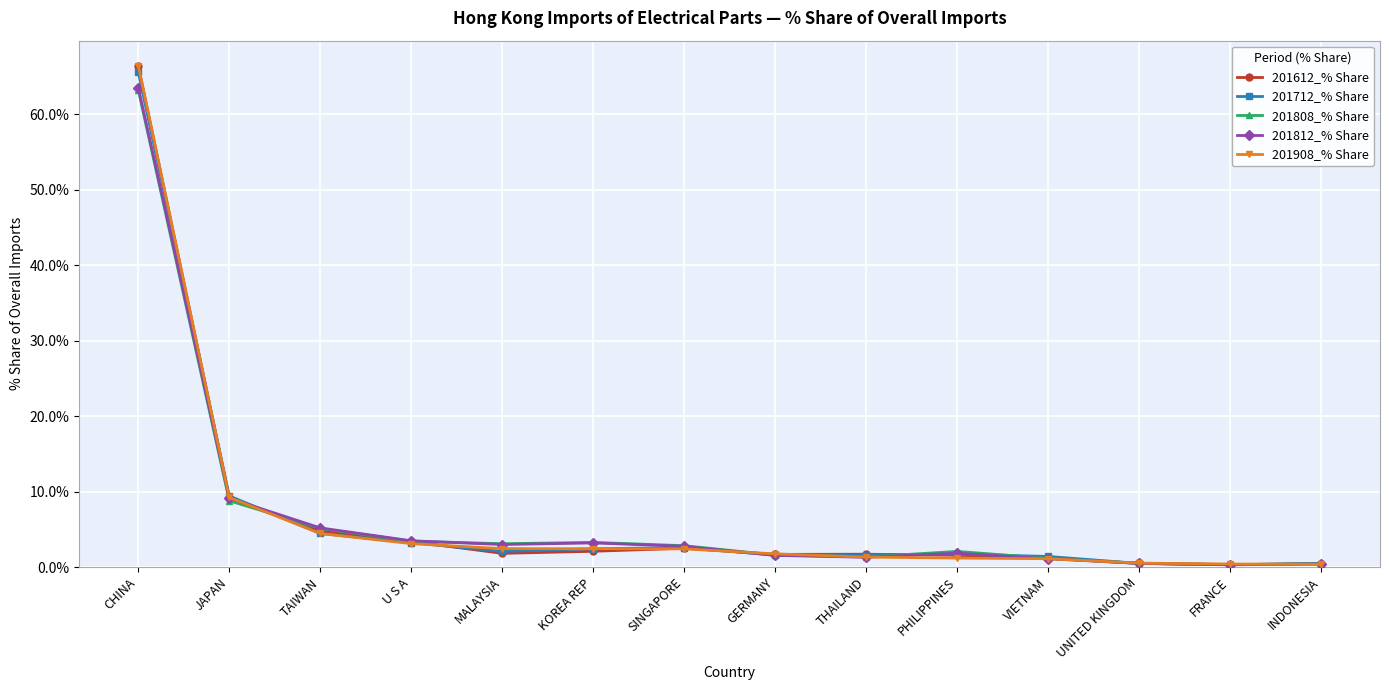

How many lines are shown in the chart?

5